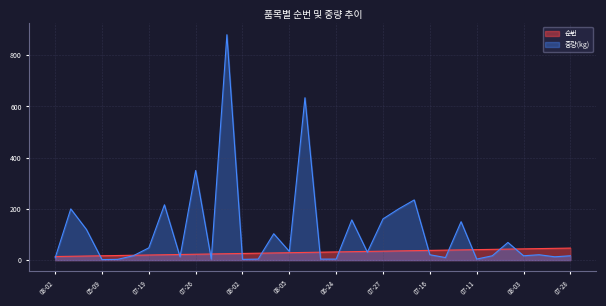

How many values in the 중량(kg) series are below 21?

16